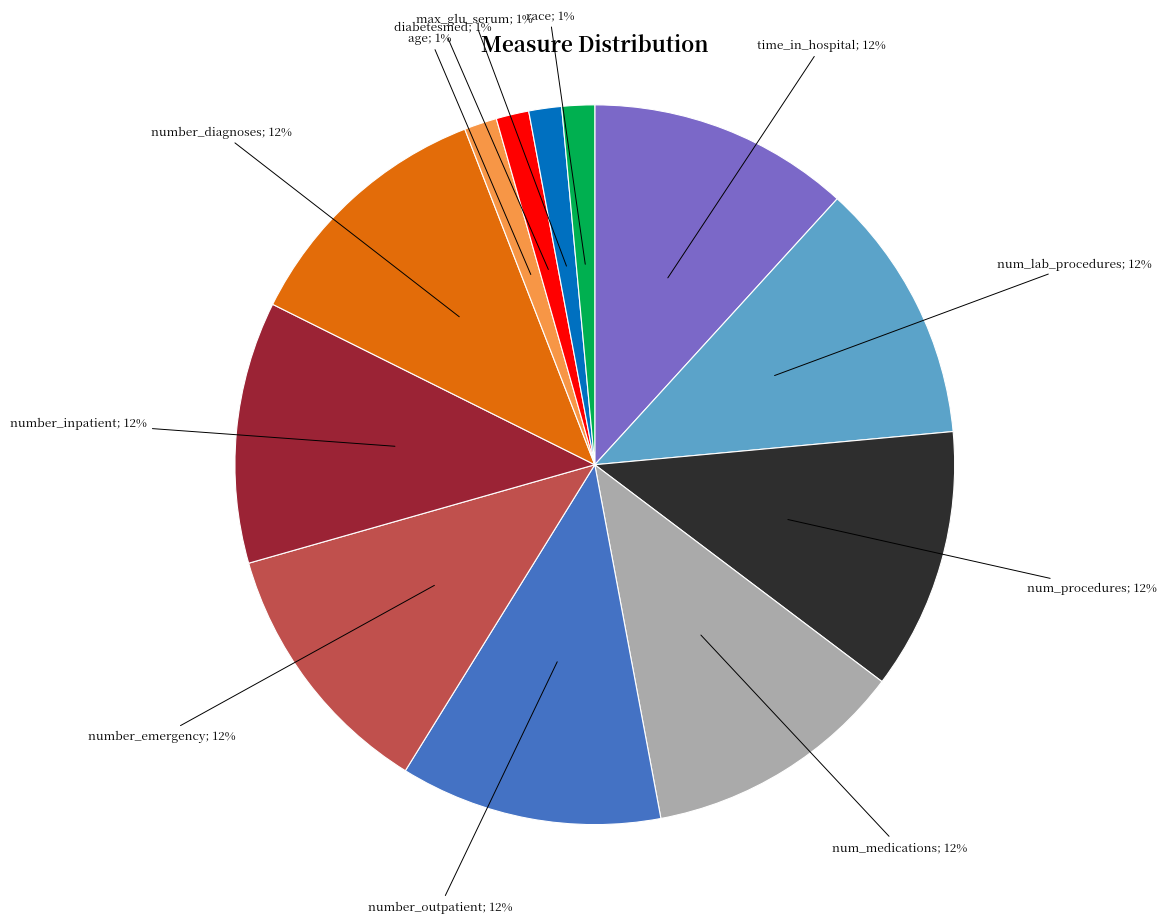

Count the number of slices in the pie.

12